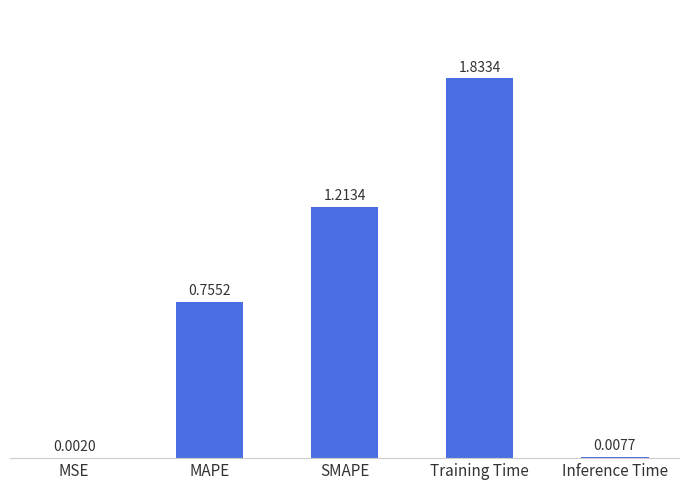

Are the bars horizontal?

No